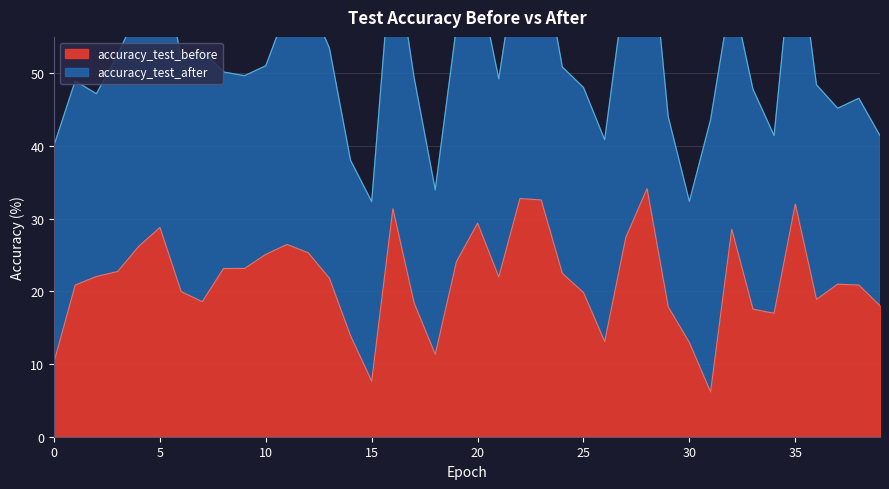

The value at 37 is 21.0. True or false?

True